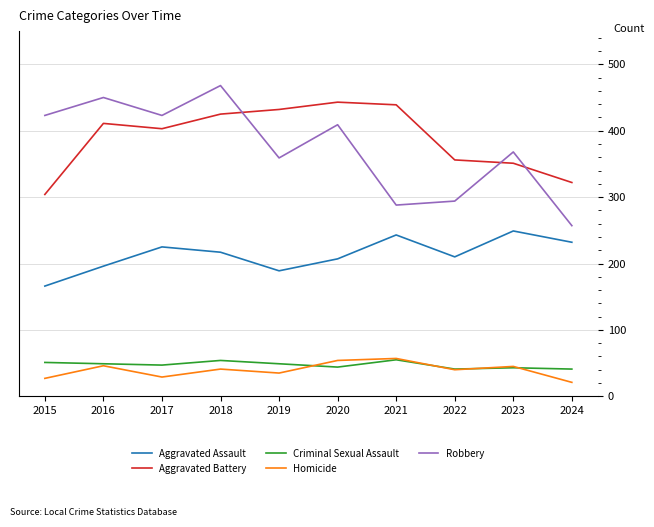

Where is the first local maximum for Homicide?

2016